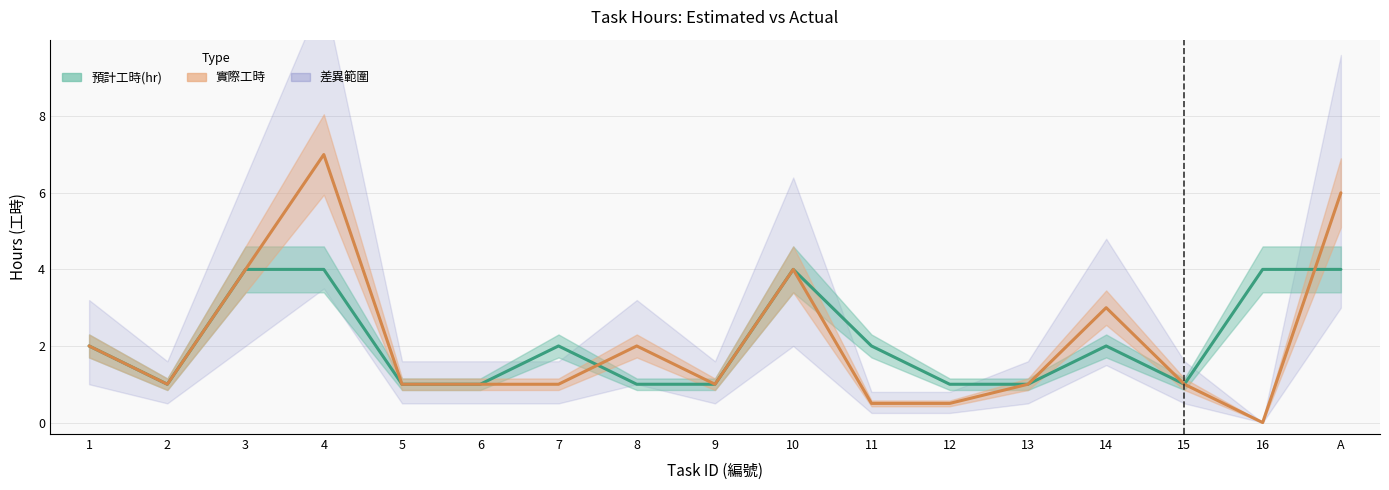

The 實際工時 series shows 1.0 at 5. True or false?

True